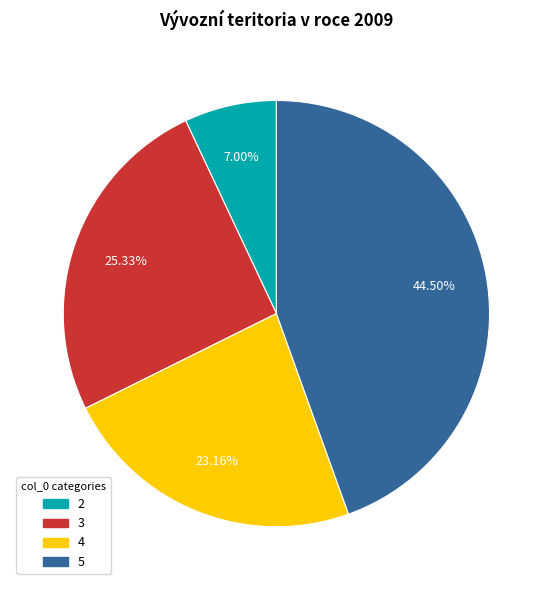

Does 2 account for over 50% of the chart?

No